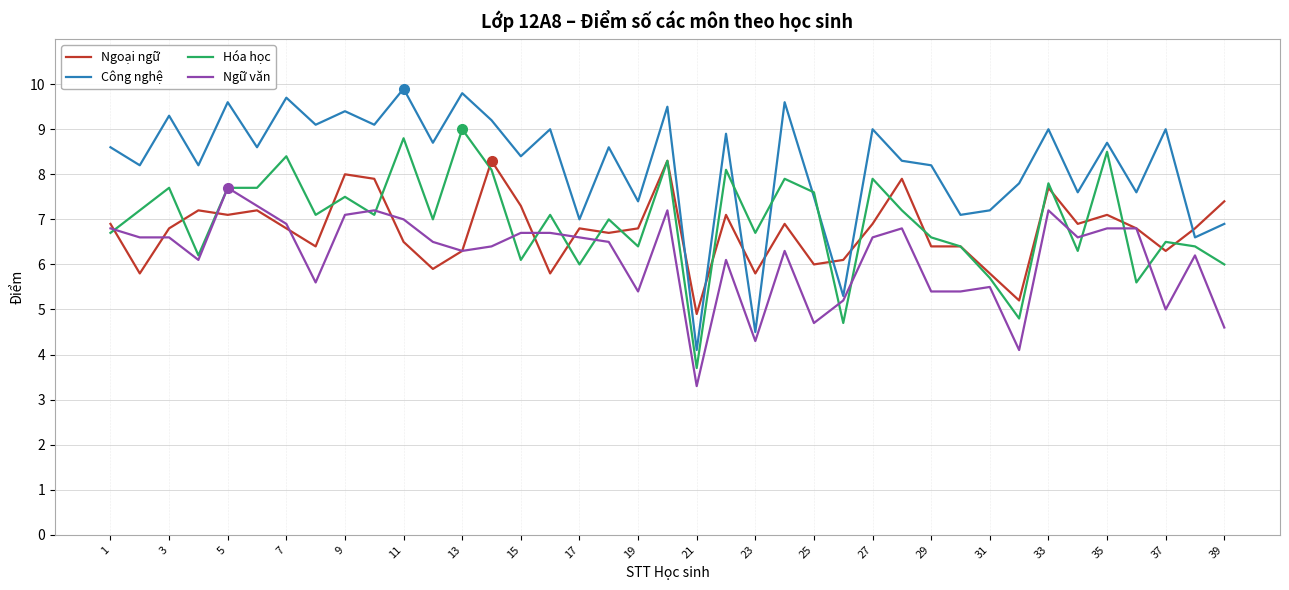

Reading left to right, transcribe all the data shown in this chart.

Ngoại ngữ: 6.9	5.8	6.8	7.2	7.1	7.2	6.8	6.4	8.0	7.9	6.5	5.9	6.3	8.3	7.3	5.8	6.8	6.7	6.8	8.3	4.9	7.1	5.8	6.9	6.0	6.1	6.9	7.9	6.4	6.4	5.8	5.2	7.7	6.9	7.1	6.8	6.3	6.8	7.4
Công nghệ: 8.6	8.2	9.3	8.2	9.6	8.6	9.7	9.1	9.4	9.1	9.9	8.7	9.8	9.2	8.4	9.0	7.0	8.6	7.4	9.5	4.1	8.9	4.5	9.6	7.5	5.3	9.0	8.3	8.2	7.1	7.2	7.8	9.0	7.6	8.7	7.6	9.0	6.6	6.9
Hóa học: 6.7	7.2	7.7	6.2	7.7	7.7	8.4	7.1	7.5	7.1	8.8	7.0	9.0	8.1	6.1	7.1	6.0	7.0	6.4	8.3	3.7	8.1	6.7	7.9	7.6	4.7	7.9	7.2	6.6	6.4	5.7	4.8	7.8	6.3	8.5	5.6	6.5	6.4	6.0
Ngữ văn: 6.8	6.6	6.6	6.1	7.7	7.3	6.9	5.6	7.1	7.2	7.0	6.5	6.3	6.4	6.7	6.7	6.6	6.5	5.4	7.2	3.3	6.1	4.3	6.3	4.7	5.2	6.6	6.8	5.4	5.4	5.5	4.1	7.2	6.6	6.8	6.8	5.0	6.2	4.6